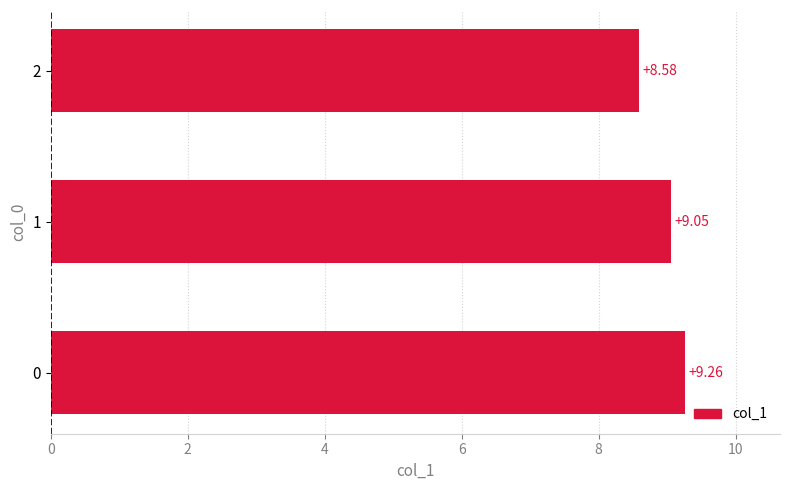

What is the difference between the maximum and minimum values?

0.7